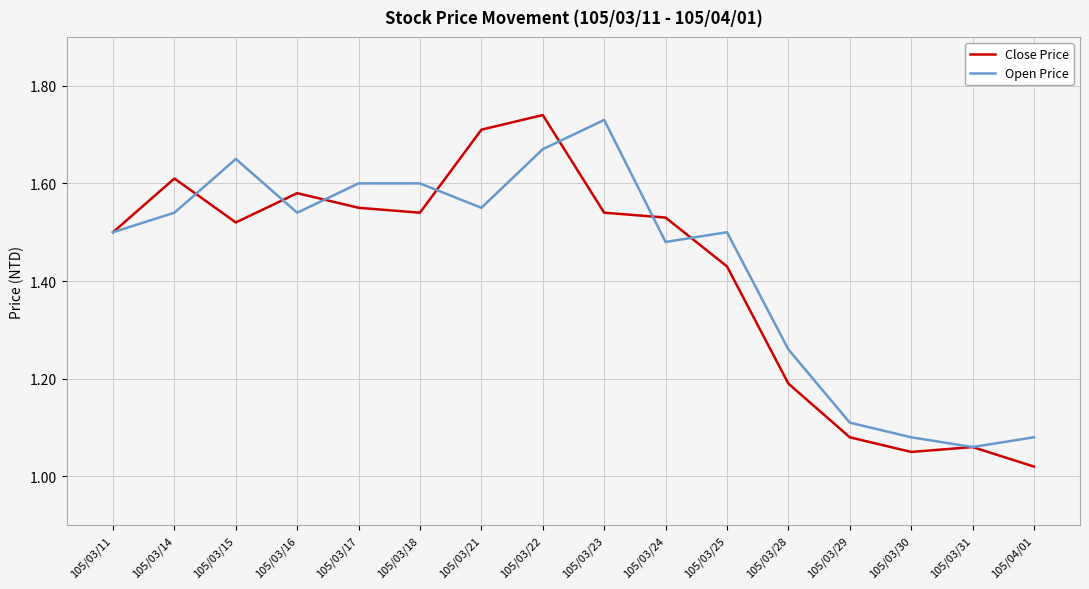

At which label does Close Price reach its peak?

105/03/22